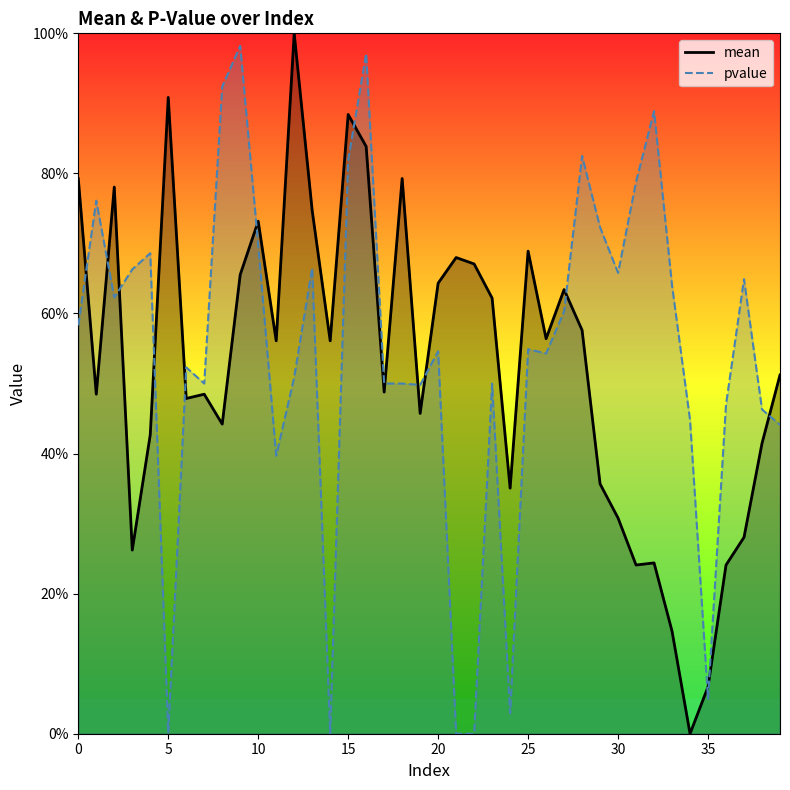

The pvalue series shows 109.9 at 15. True or false?

False